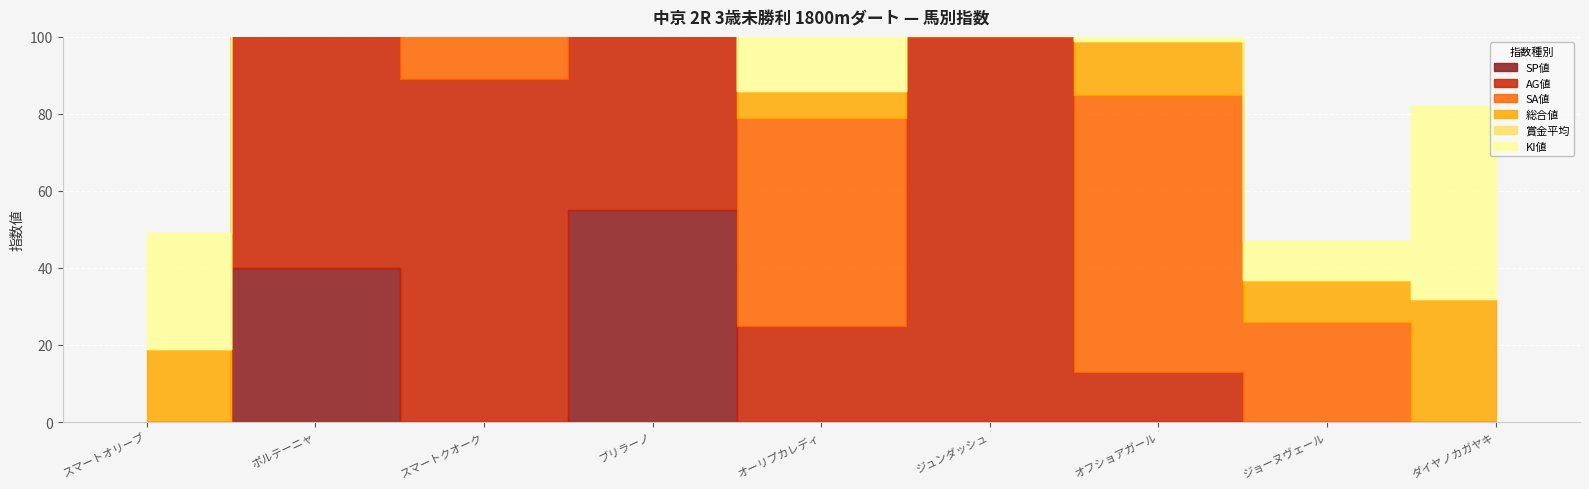

What is the highest value of the AG値 series?

100